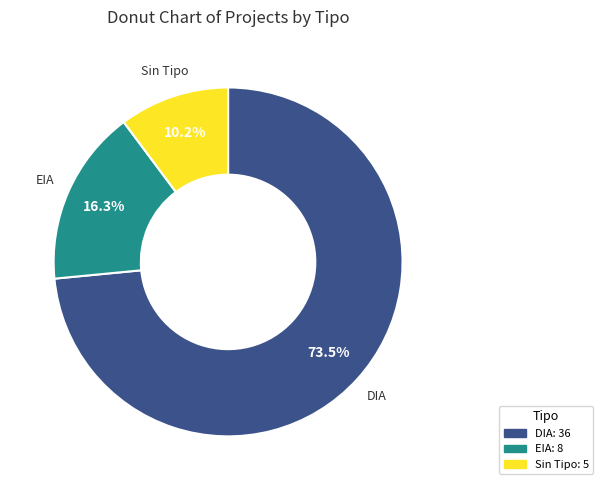

Is there any slice that represents more than half of the pie?

Yes